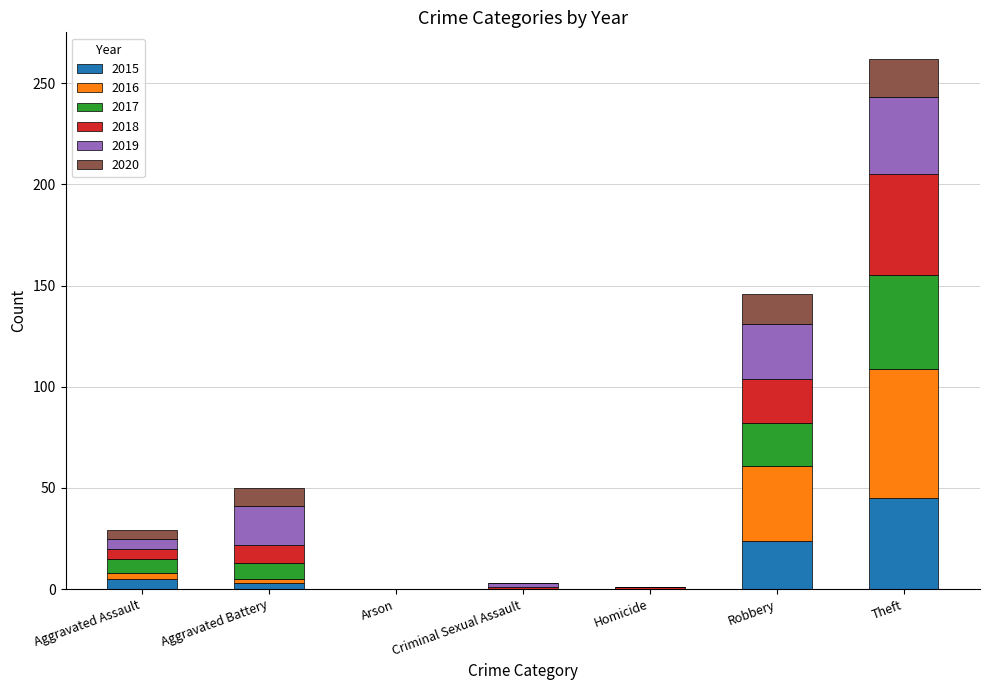

Is it true that 2015 equals 45 at Theft?

True